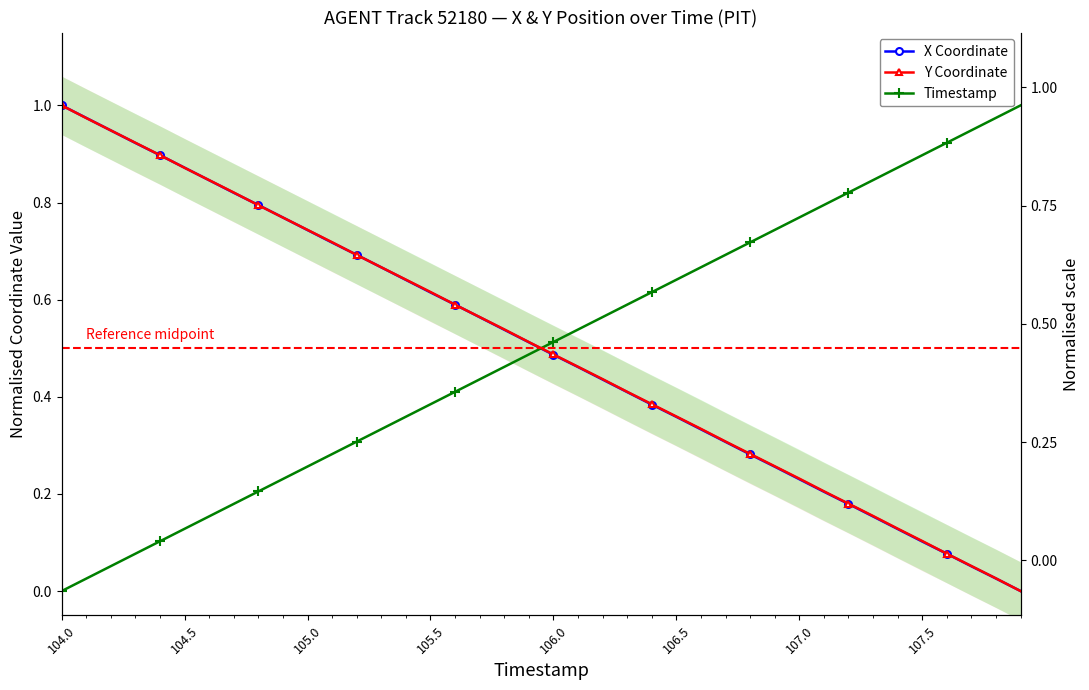

The value of Y Coordinate at 31 is 0.3. True or false?

False